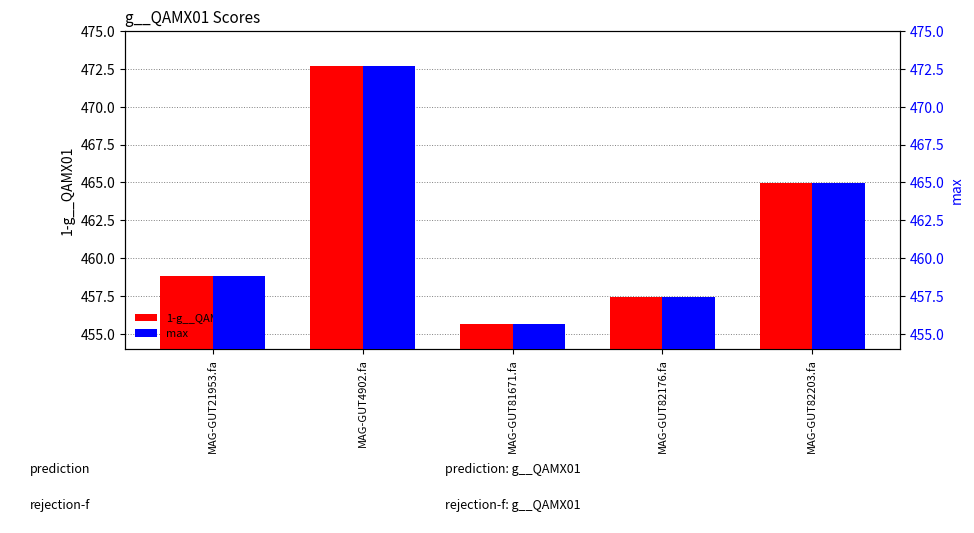

What position from the right is MAG-GUT4902.fa?

4